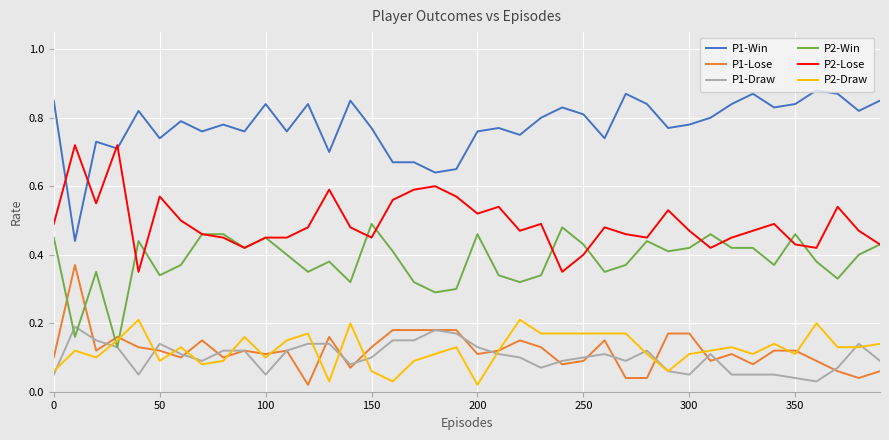

Which series has the widest spread of values?

P1-Win